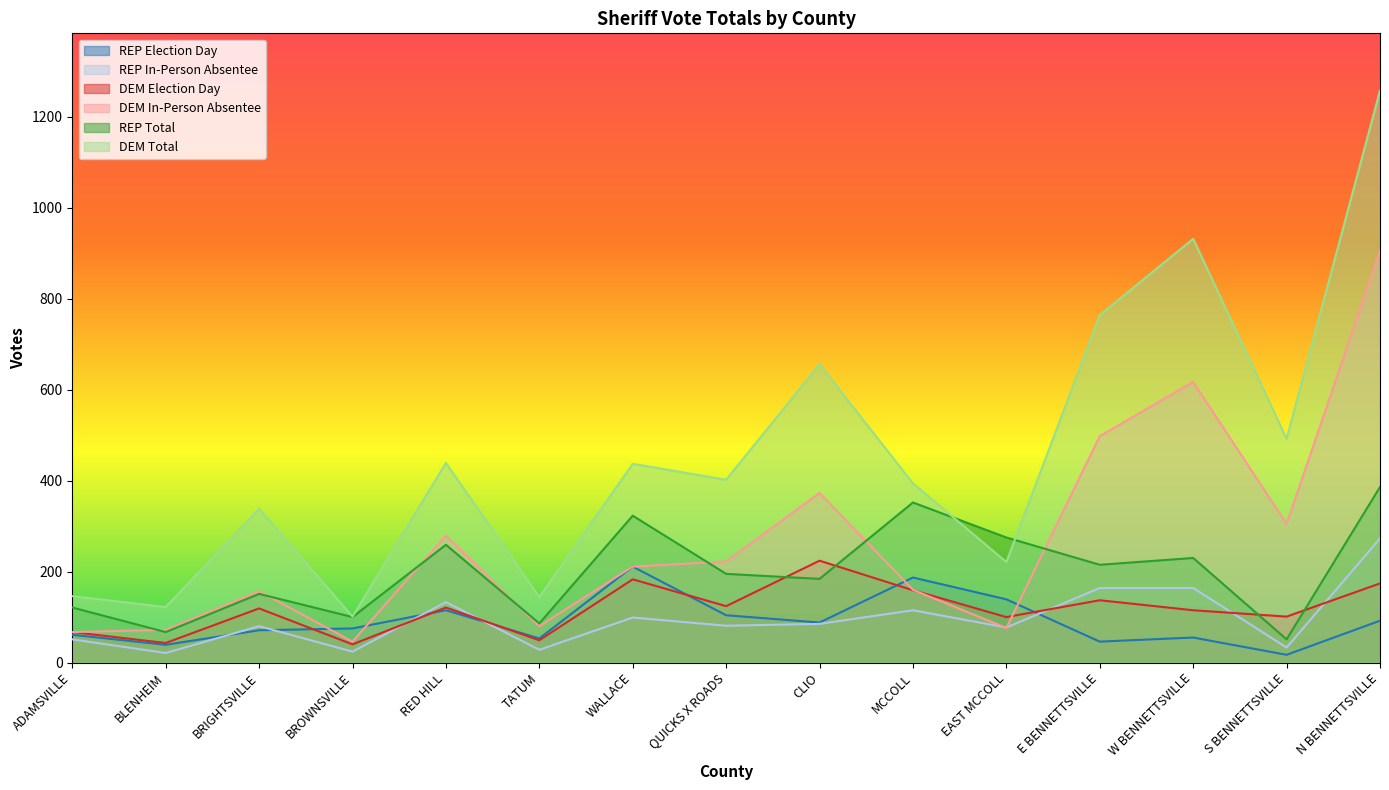

The DEM In-Person Absentee series shows 373 at CLIO. True or false?

True